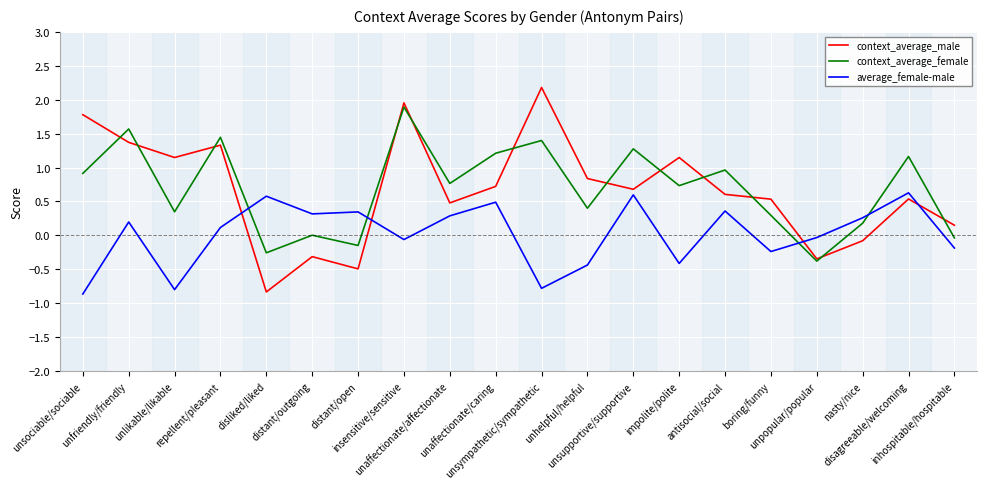

In context_average_male, how many points are higher than both neighbors (excluding endpoints)?

6